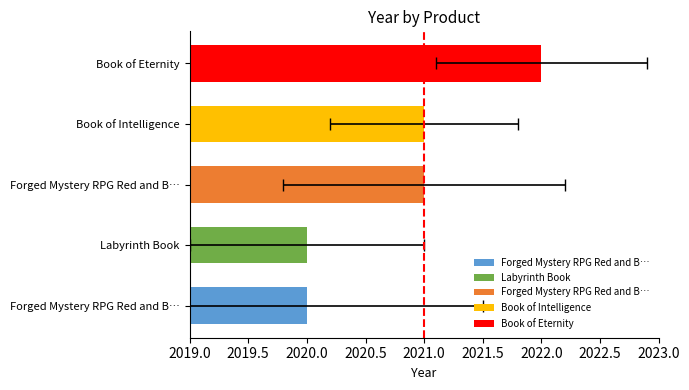

What is the difference between the maximum and minimum values?

2